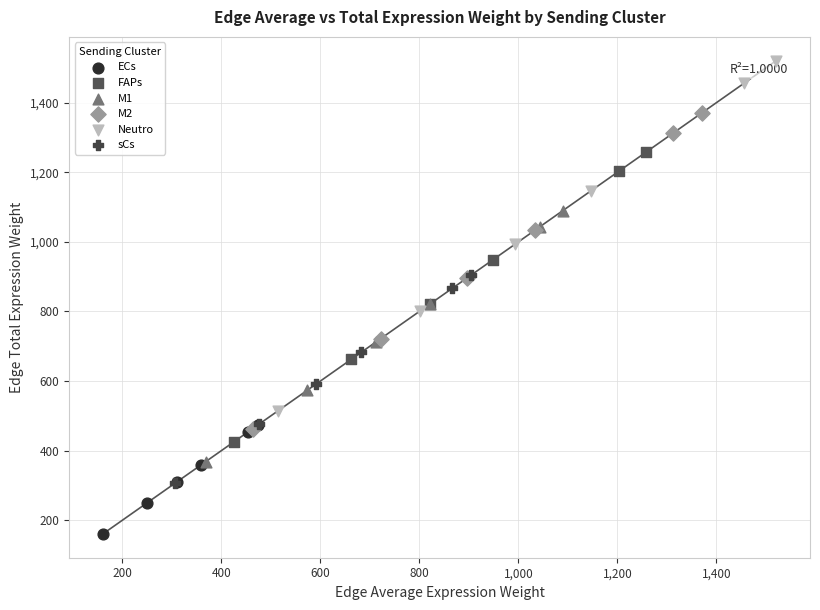

Which series has the widest spread of Y values?

Neutro